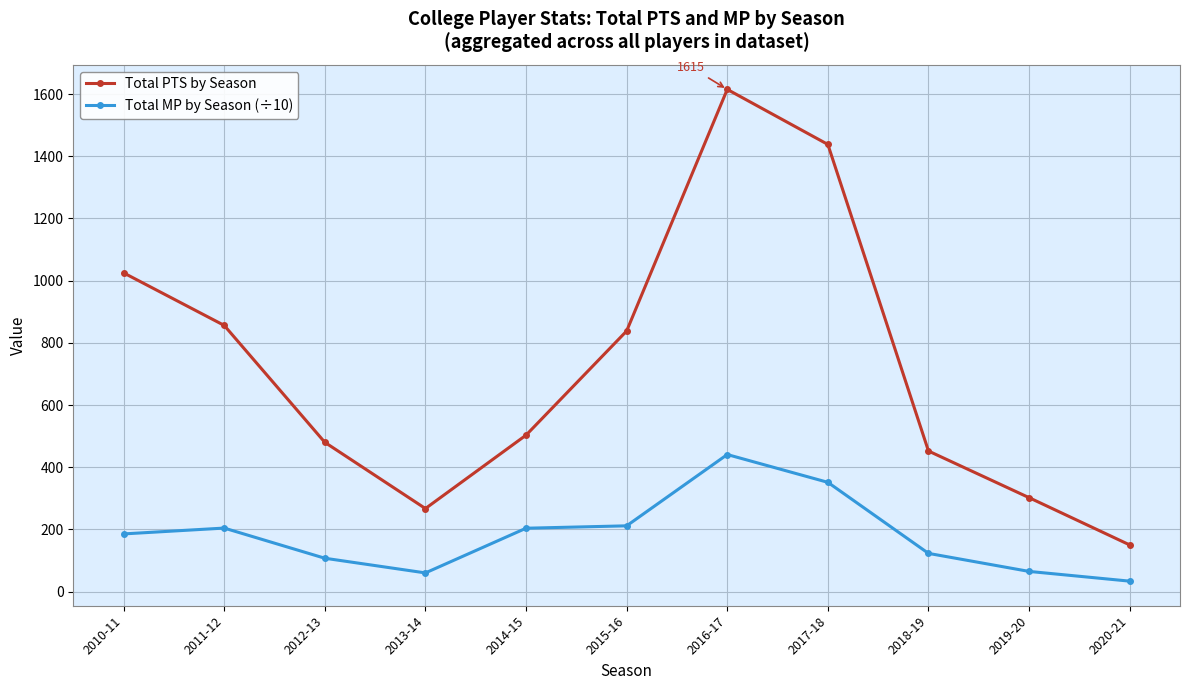

At which category does Total PTS by Season reach its first local valley?

2013-14